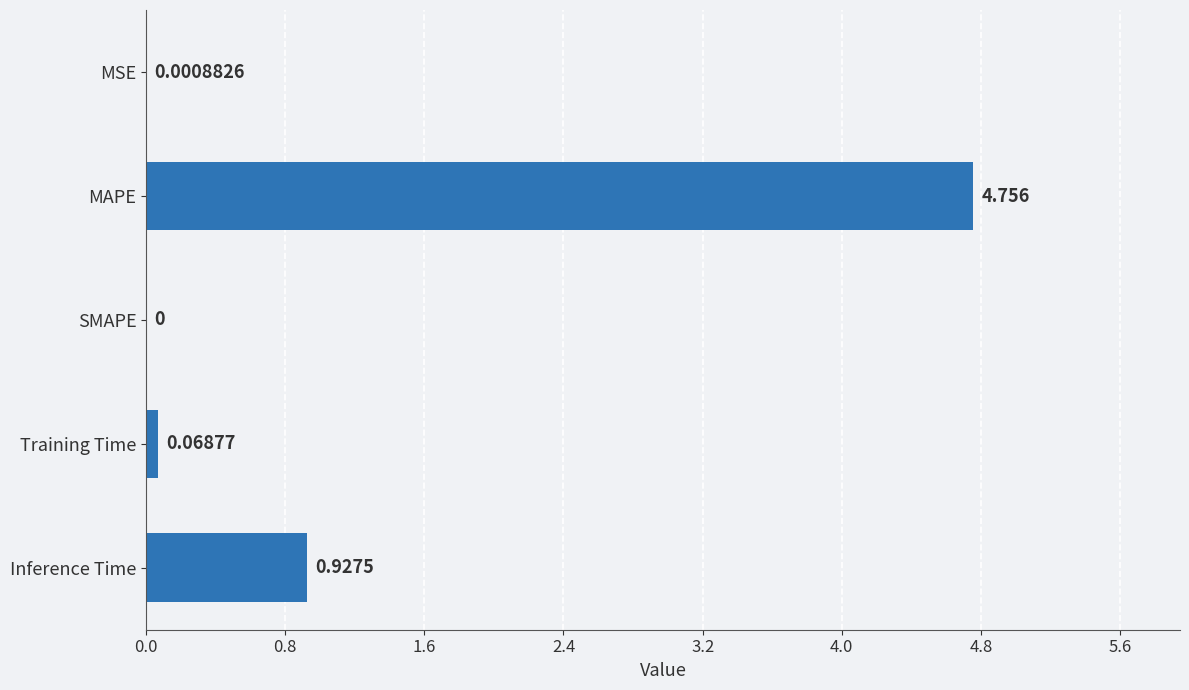

What is the sum of all values?

5.8